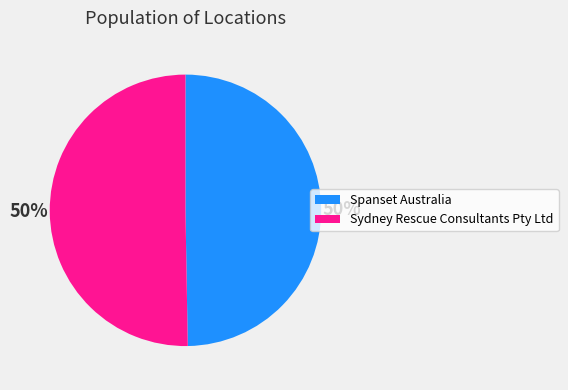

How many slices are in this pie chart?

2